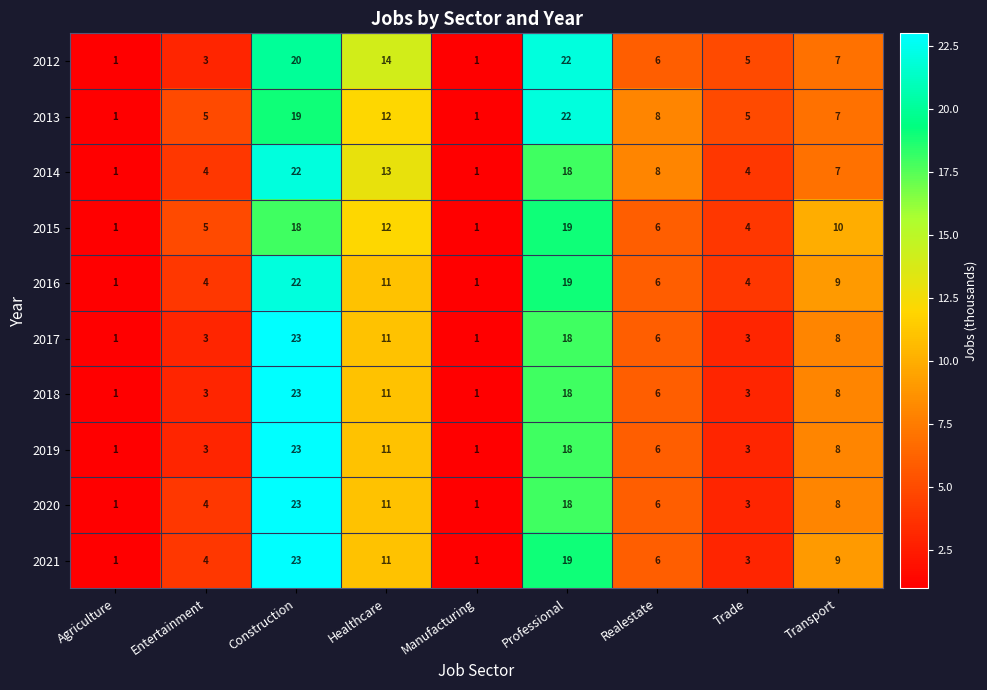

How many series are shown in this chart?

10